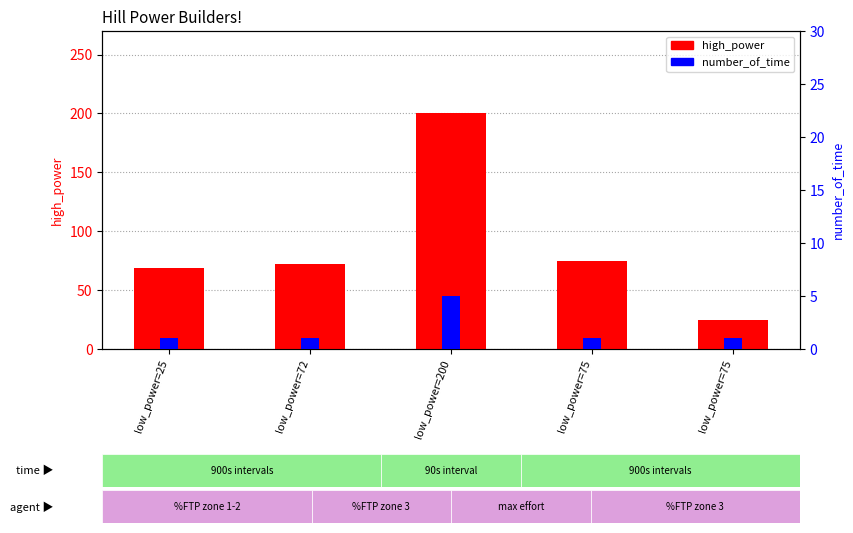

The value of high_power at low_power=75 is 39. True or false?

False